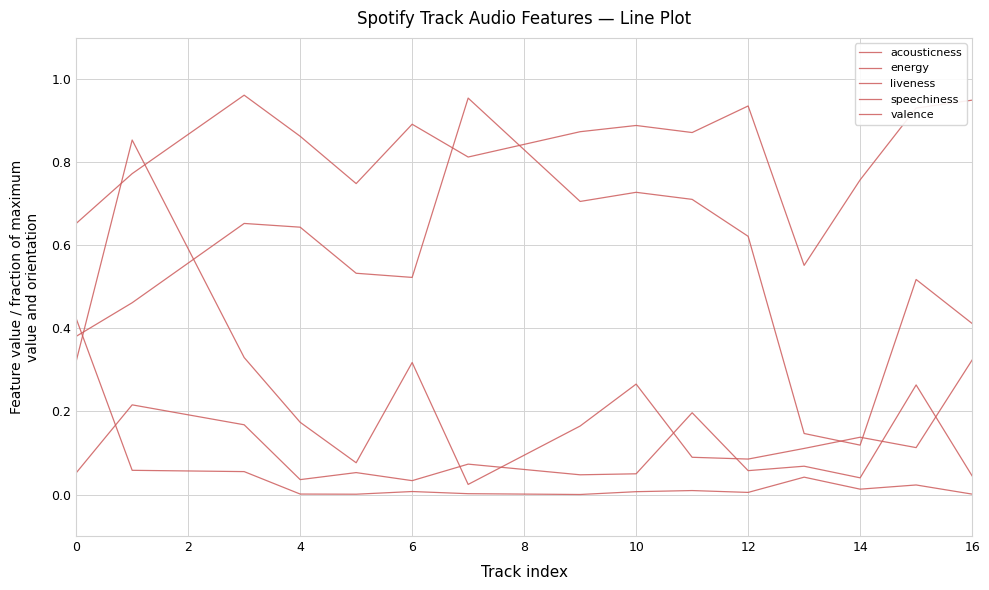

List the series in order of their peak value, lowest first.

speechiness, acousticness, liveness, valence, energy